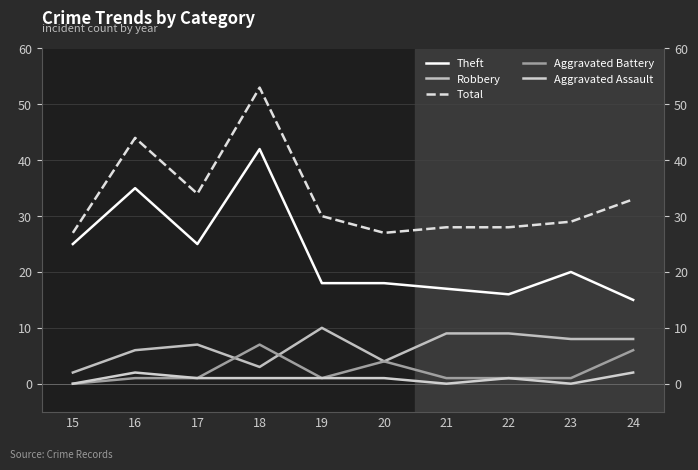

What are all the series names shown in the legend?

Theft, Robbery, Total, Aggravated Battery, Aggravated Assault